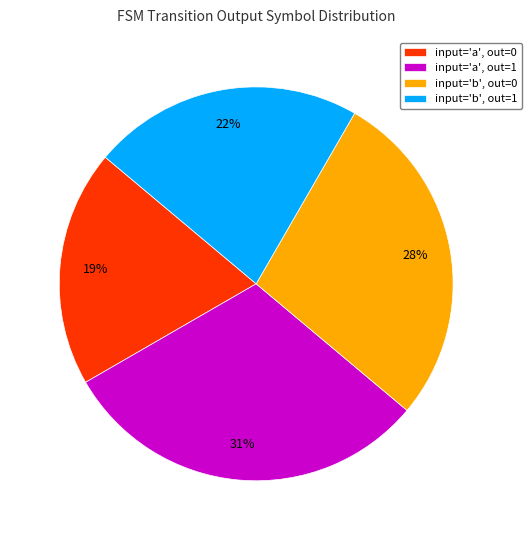

Do input='b', out=1 and input='a', out=0 together represent more than half of the pie?

No